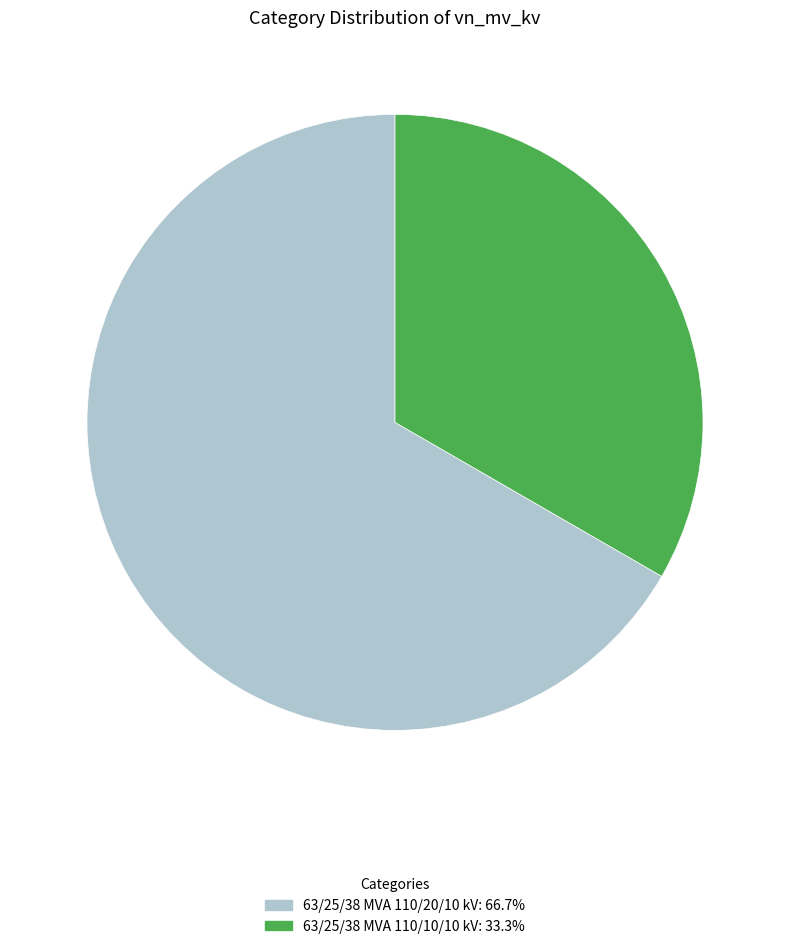

Count the number of slices in the pie.

2